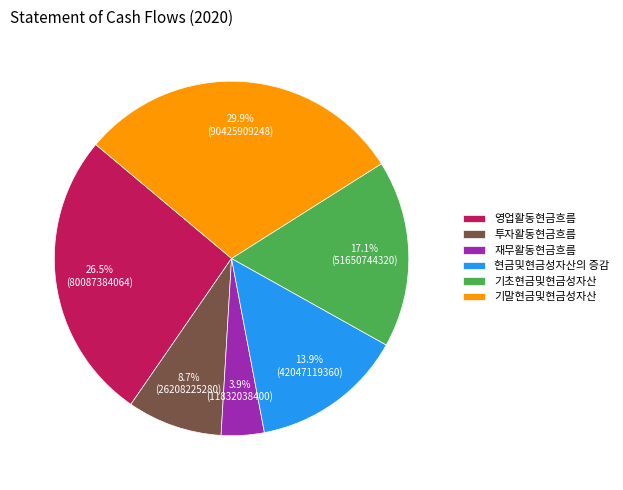

Count the number of slices in the pie.

6